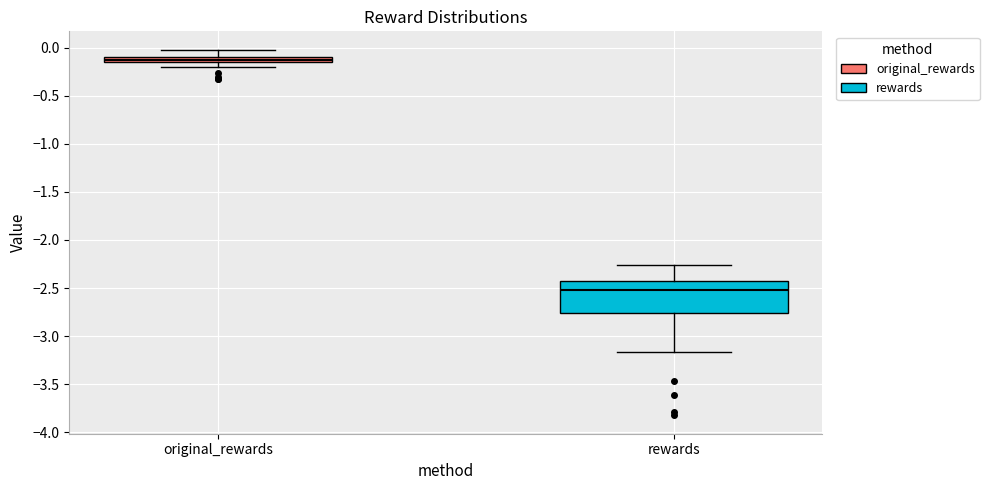

Which box has the lowest median line?

rewards